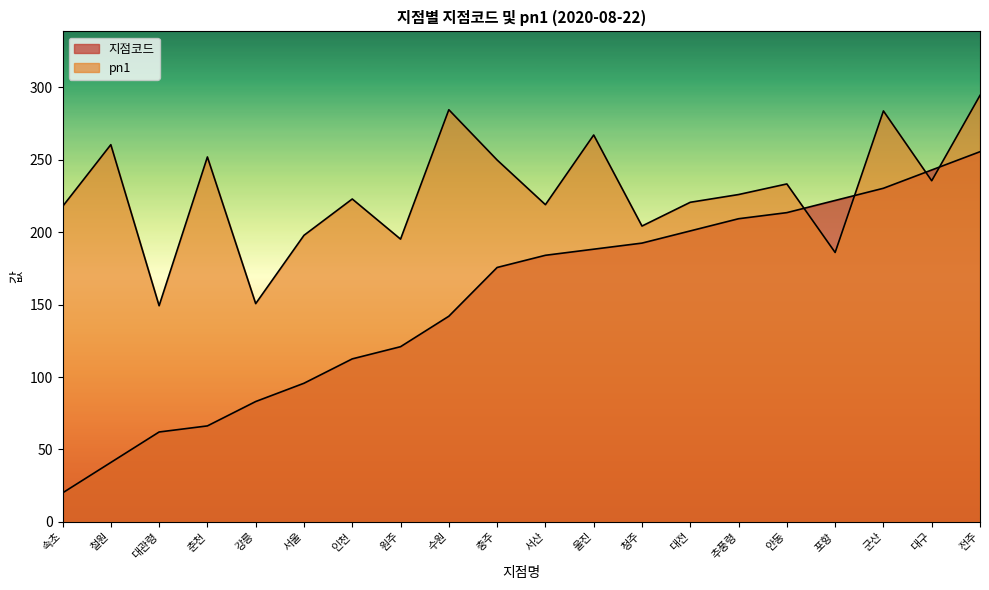

Rank the series by their average value, from lowest to highest.

지점코드, pn1